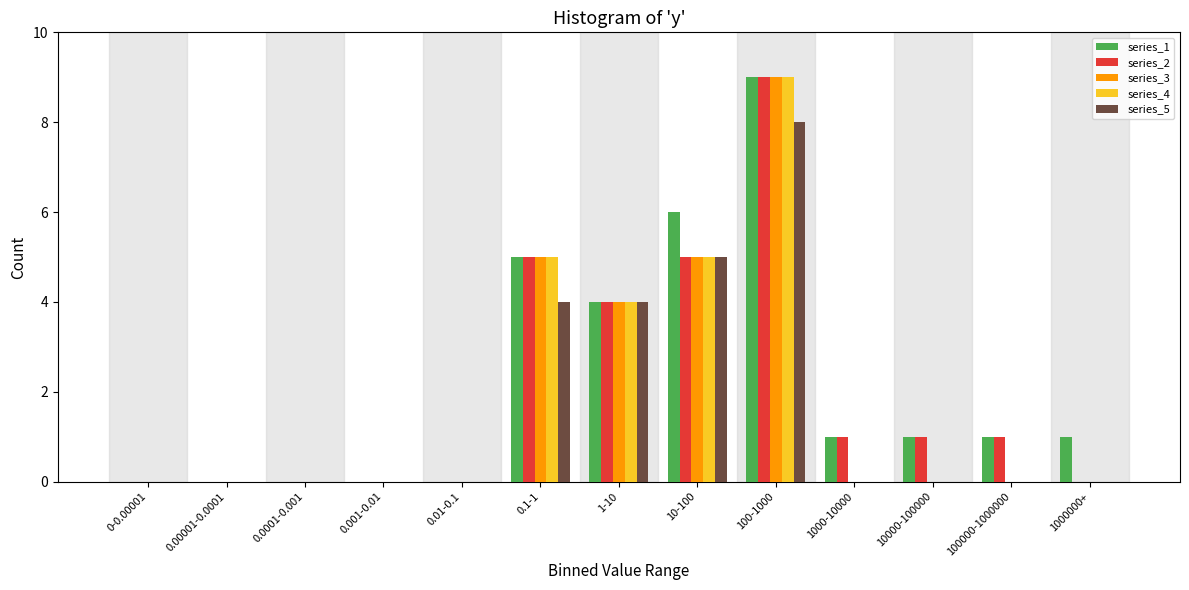

What is the sum of all series_2 values?

26